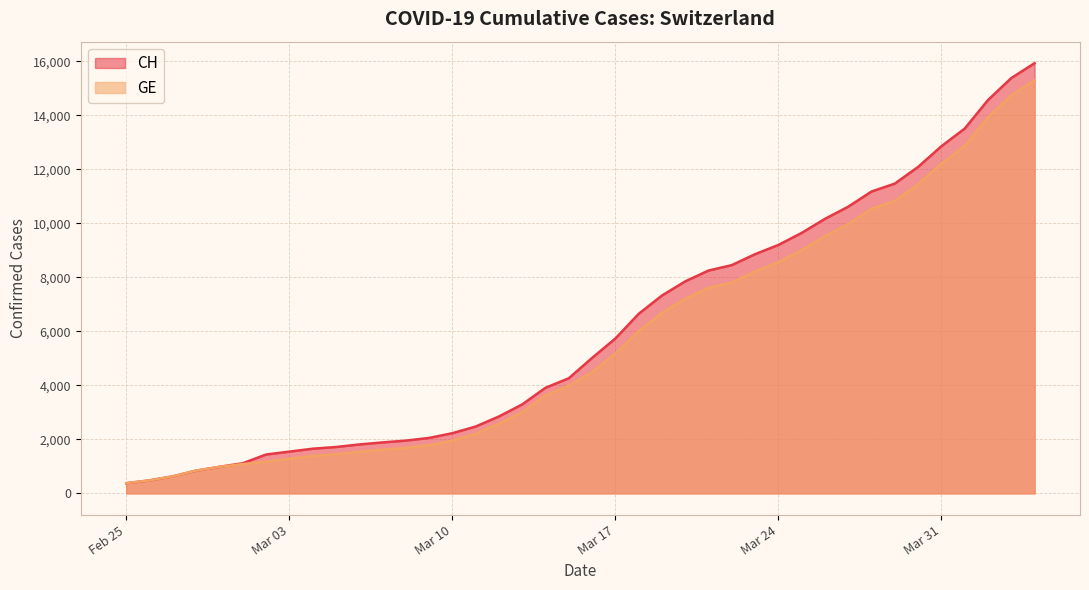

Which series has the largest total across all categories?

CH